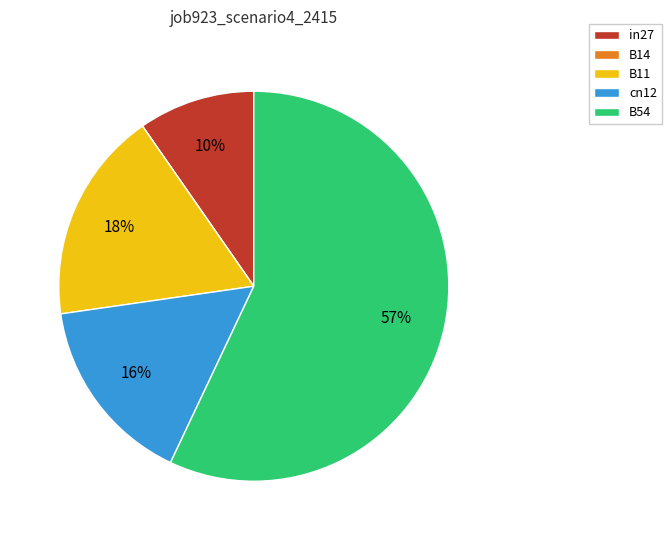

Which category accounts for the majority?

B54